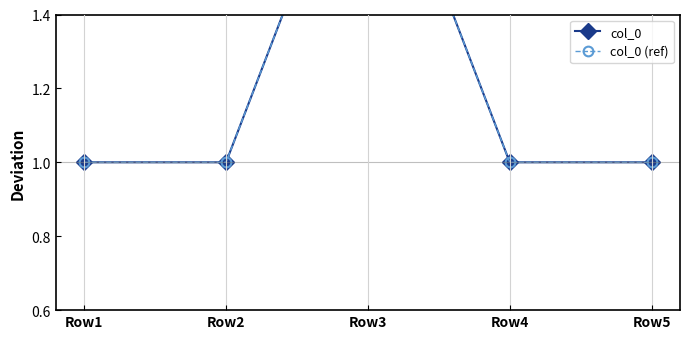

True or false: col_0 and col_0 (ref) intersect in this chart.

False